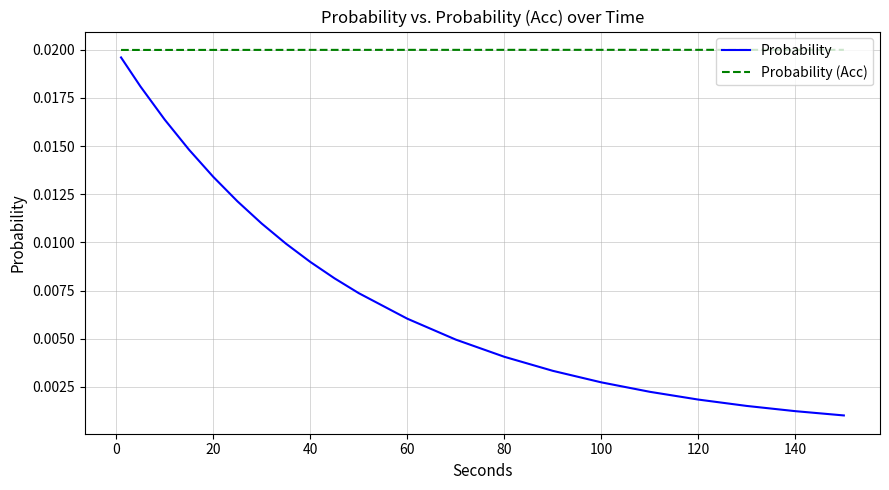

Which series has the largest total across all categories?

Probability (Acc)